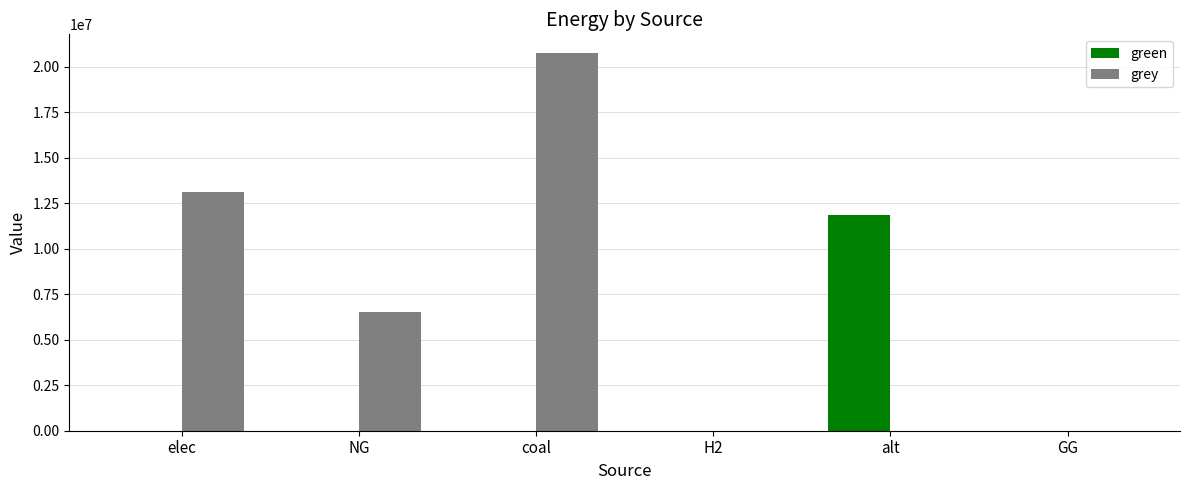

At which category does the chart reach its peak across all series?

coal